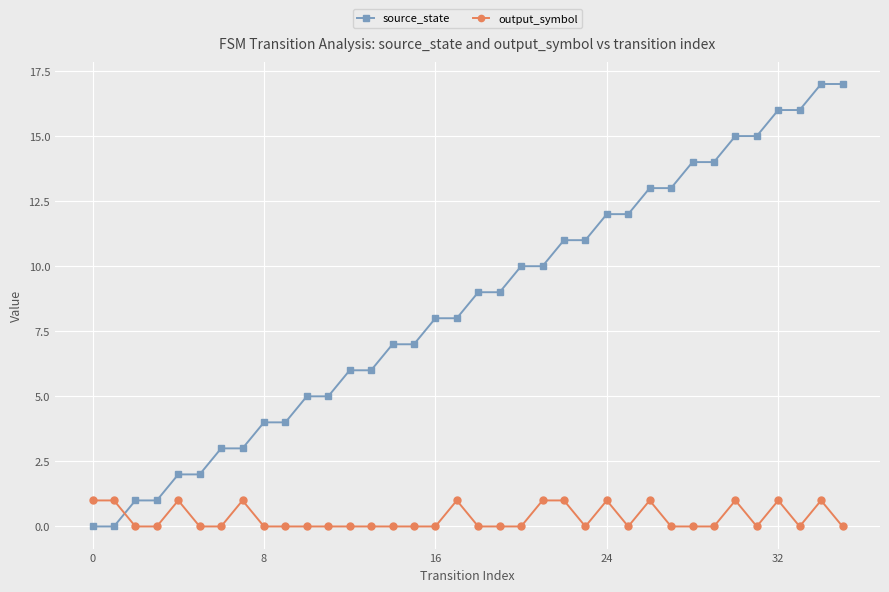

Which series has the largest total across all categories?

source_state